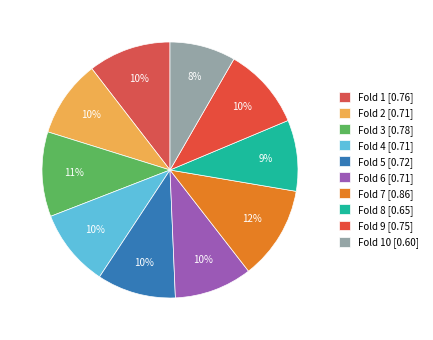

How many segments does this pie chart have?

10